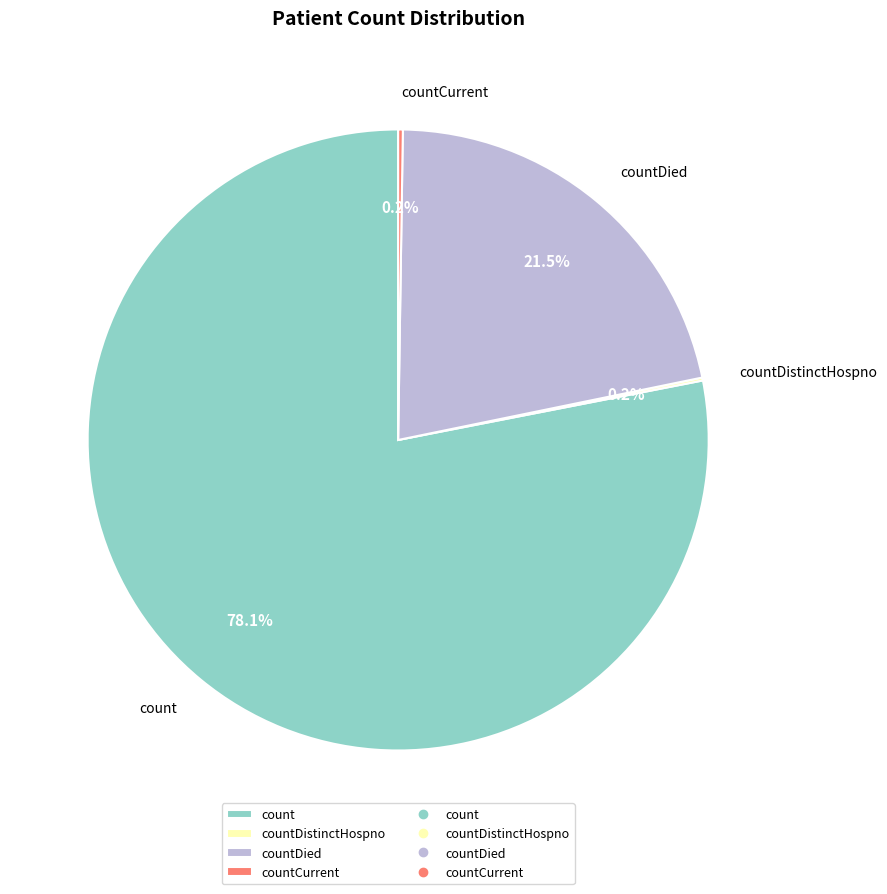

Which has a higher value, countDied or count?

count